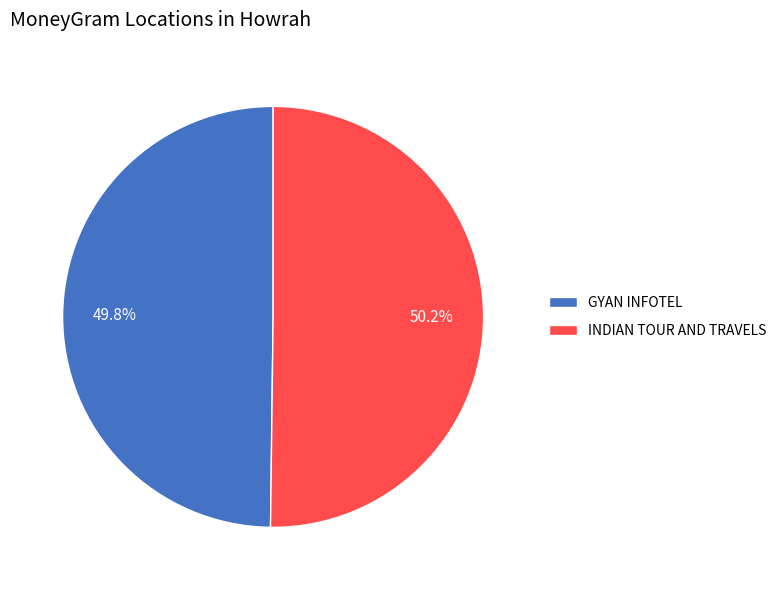

To the nearest percent, what percentage of the pie is INDIAN TOUR AND TRAVELS?

50%